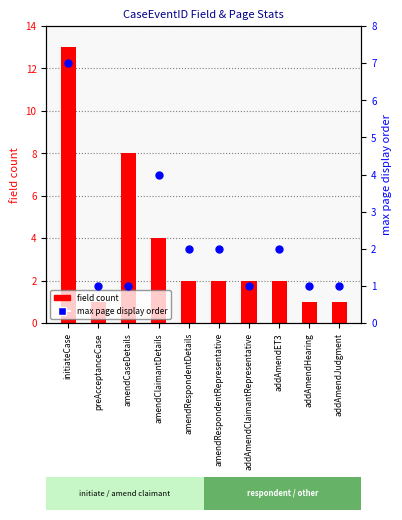

At which category is the sum across all series the highest?

initiateCase